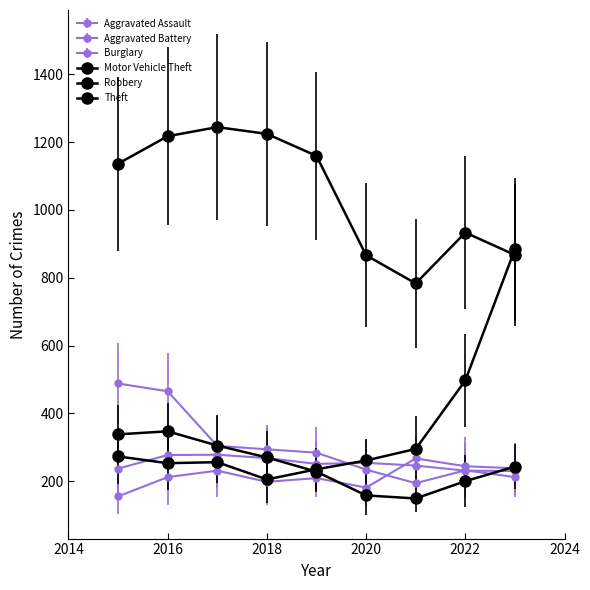

How many values in the Robbery series are below 243?

4